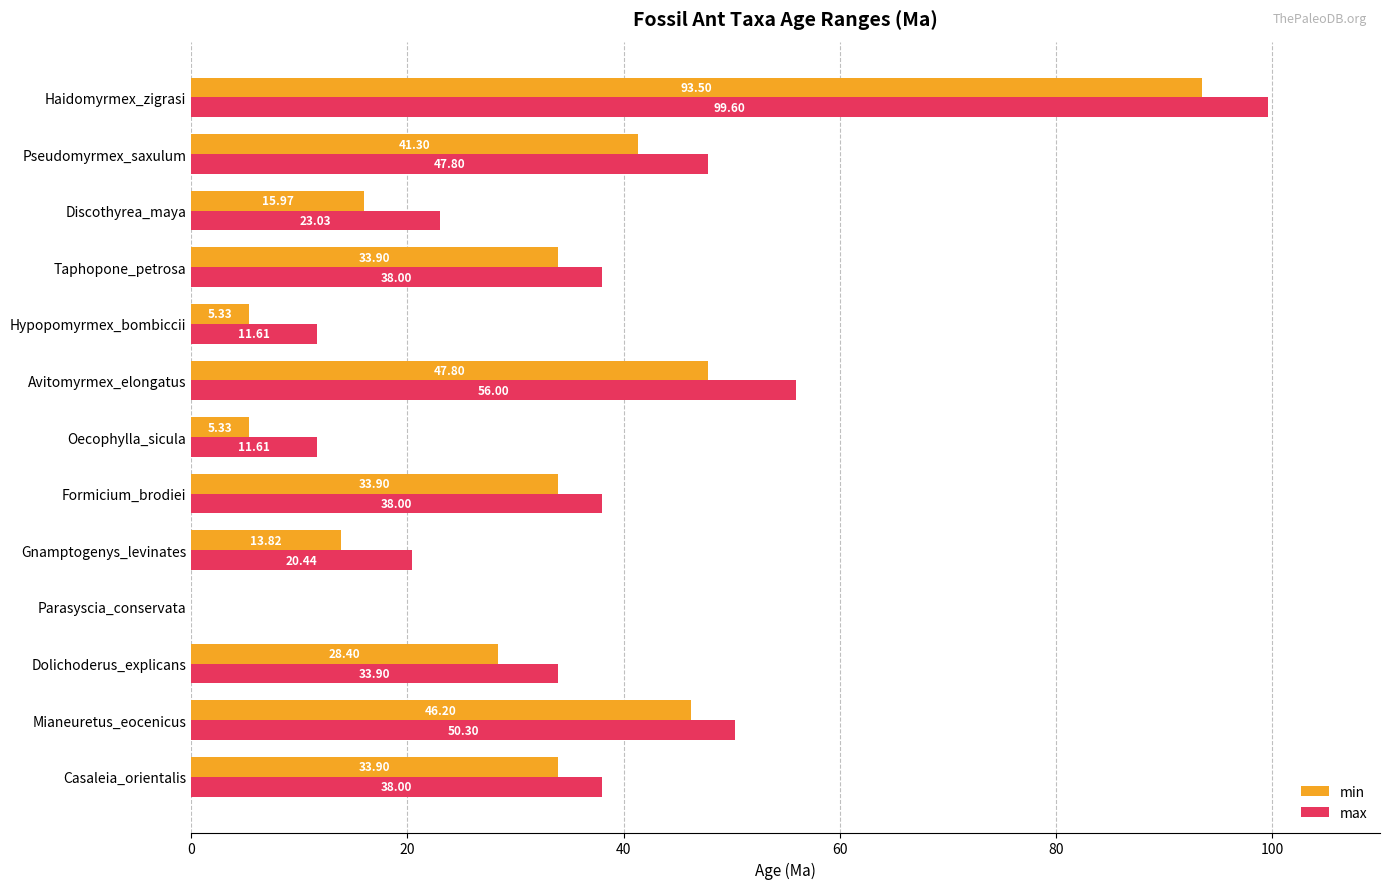

What is the sum of all max values?

468.3